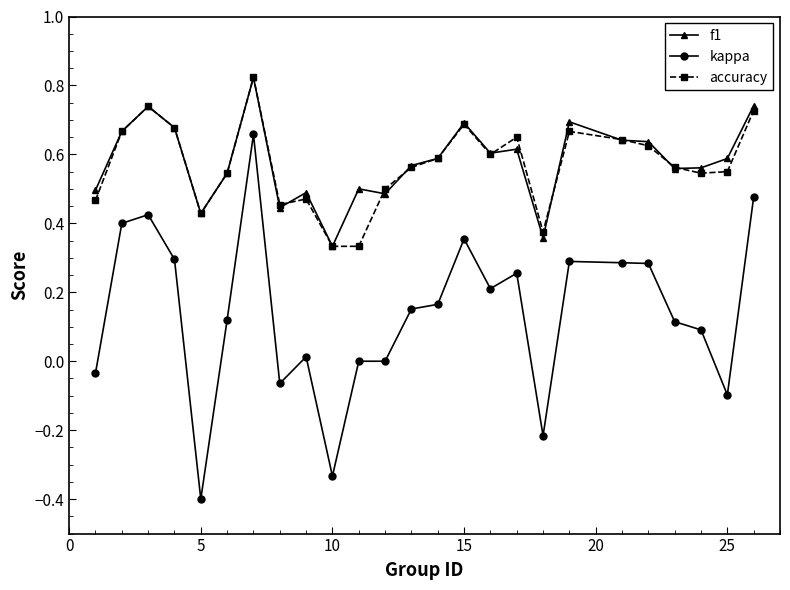

Which series has the widest spread of values?

kappa